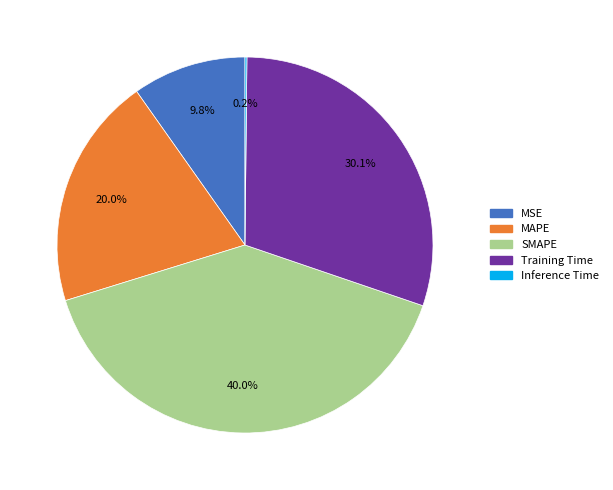

True or false: Training Time accounts for 19% of the total.

False